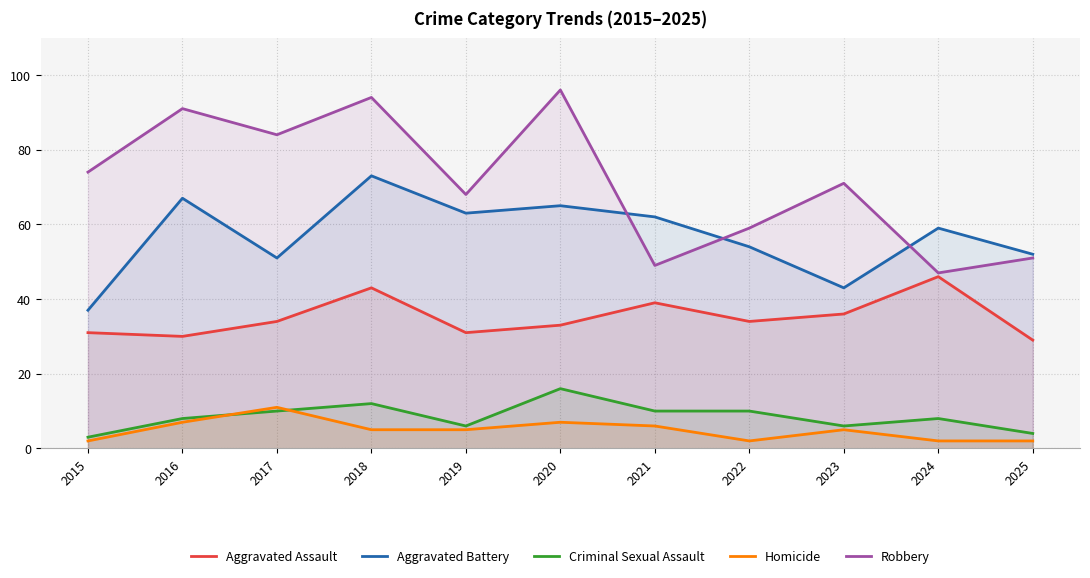

The value of Aggravated Battery at 2023 is 74. True or false?

False